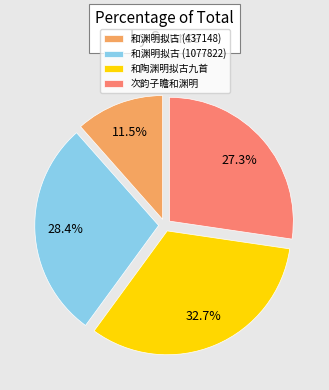

How much of the chart is everything except 和渊明拟古 (1077822)?

71.6%